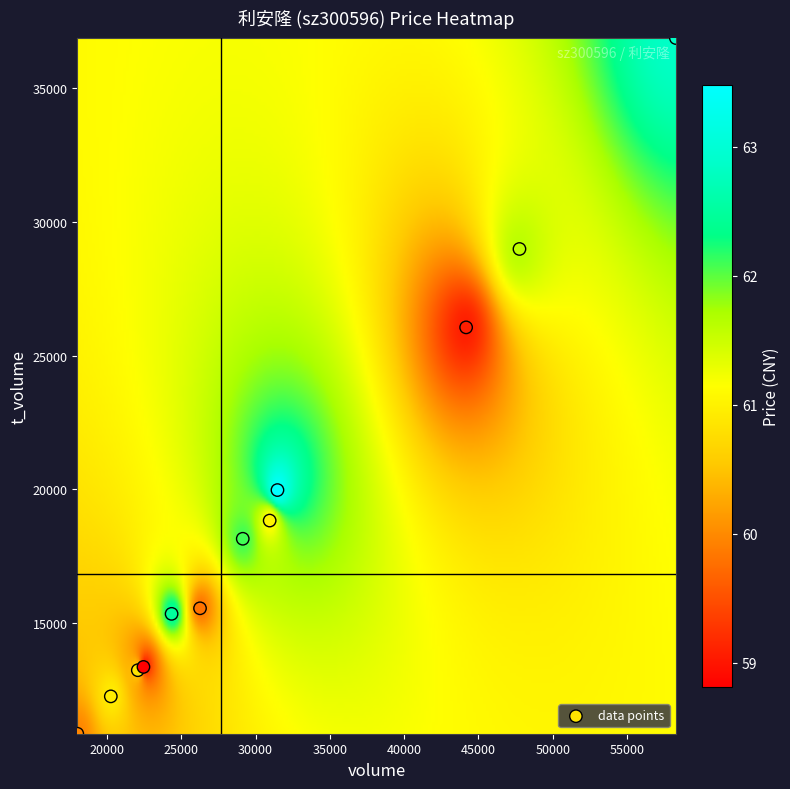

What Y value in the scatter plot is closest to 23863?

26053